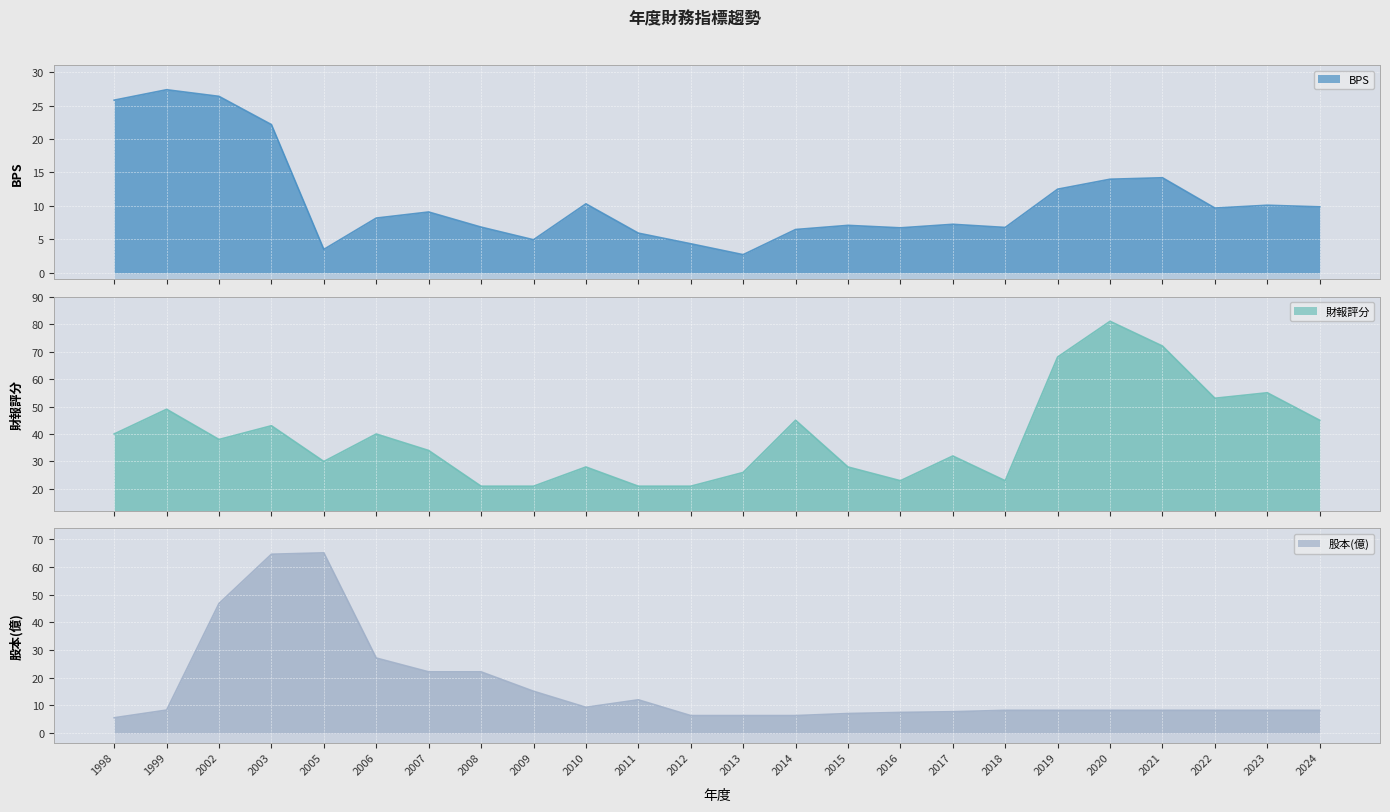

What value does the 財報評分 series have at 2024?

45.0